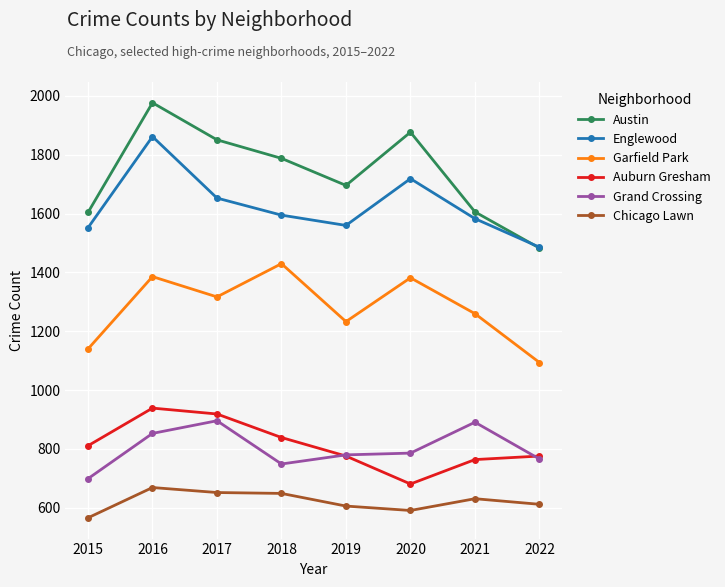

What is the difference between the Garfield Park values at 2022 and 2018?

336